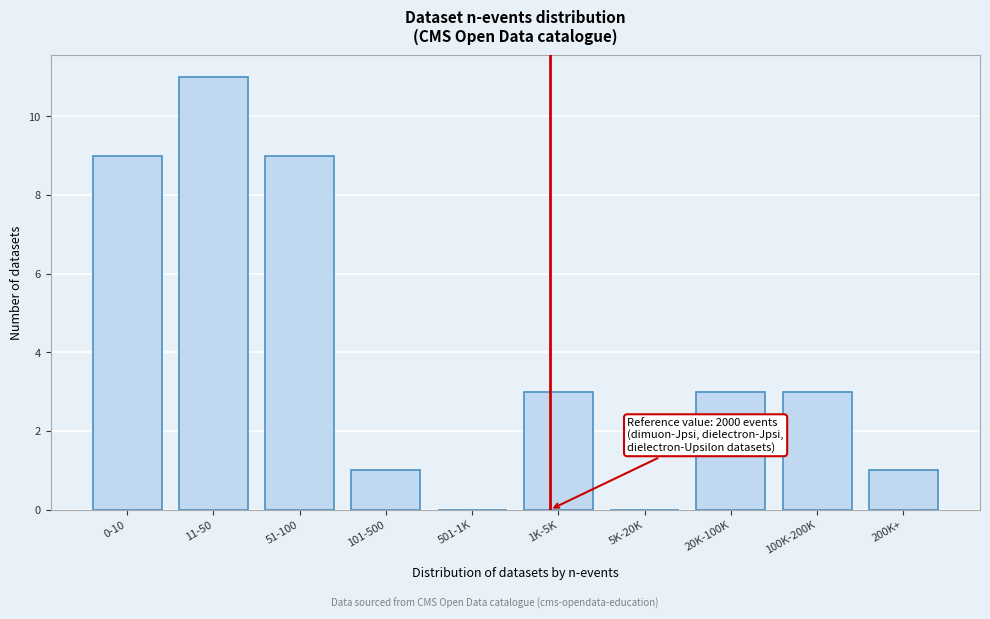

Reading left to right, list all the values displayed in this chart.

0-10=9	11-50=11	51-100=9	101-500=1	501-1K=0	1K-5K=3	5K-20K=0	20K-100K=3	100K-200K=3	200K+=1